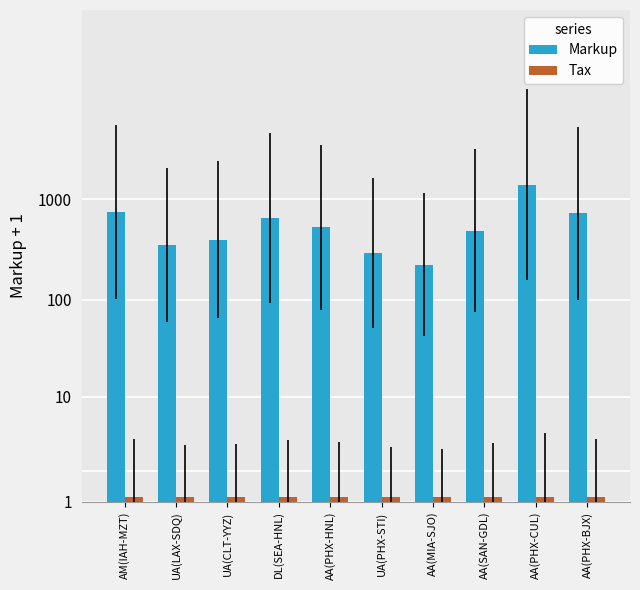

Which series has the largest range (max minus min)?

Markup